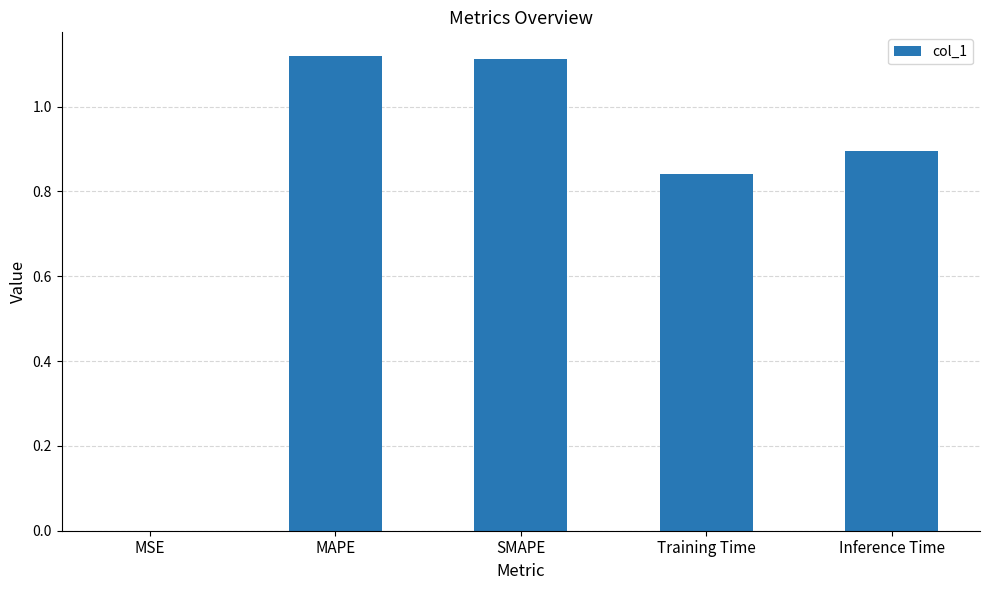

What is the difference between the values at SMAPE and Training Time?

0.3